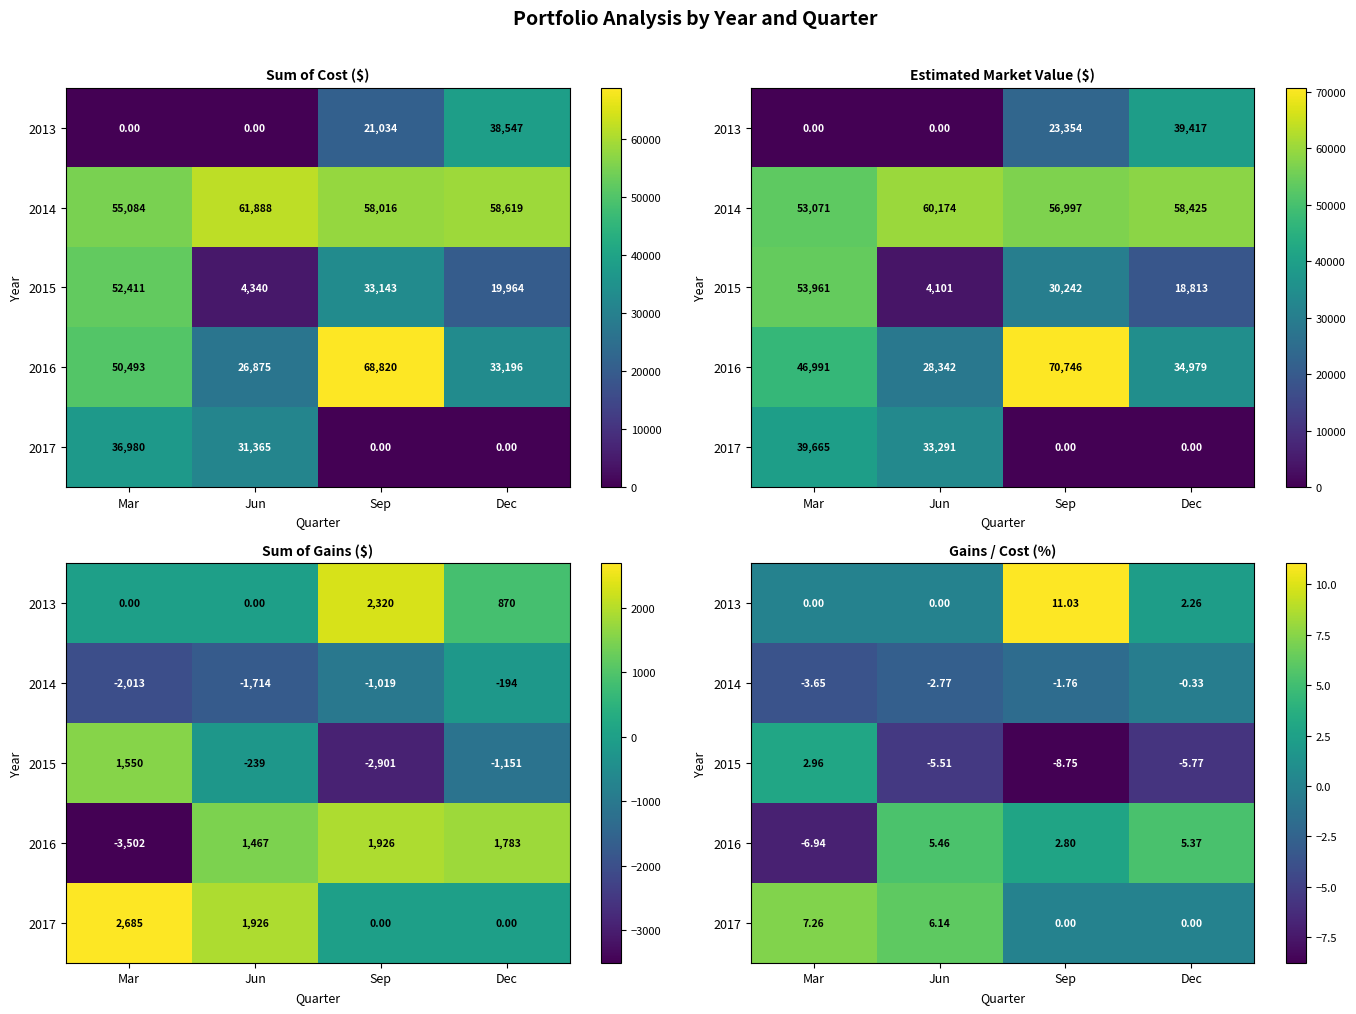

How many data points in 2016 are above 5?

2